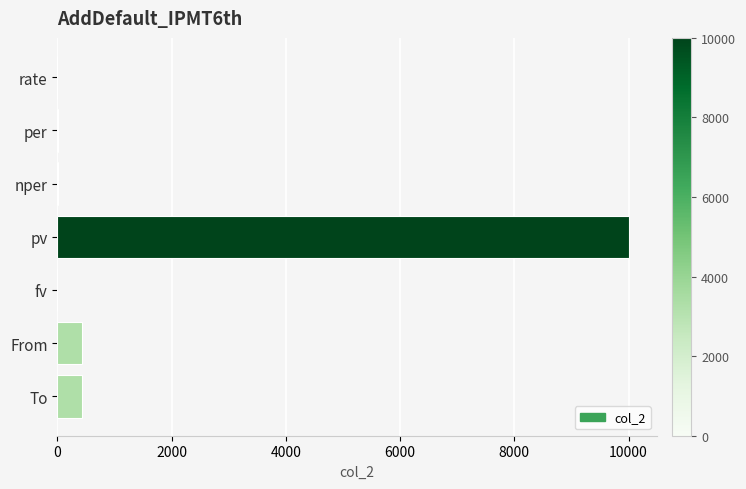

What is the sum of all values?

10894.7